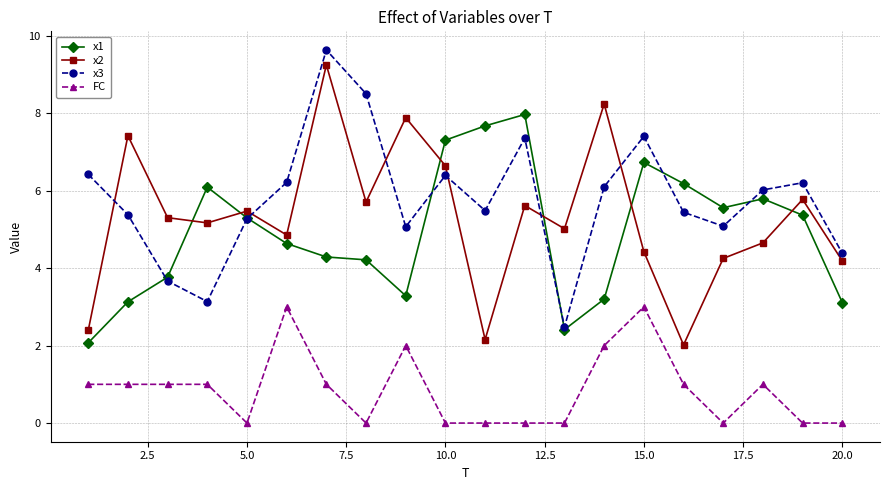

What is the value of the x3 point at the 7th from the left?

9.6